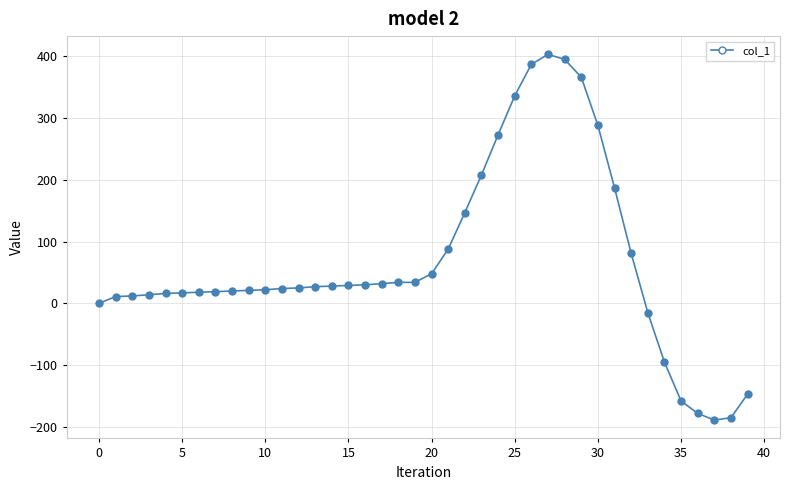

What is the difference between the second highest and second lowest values?

580